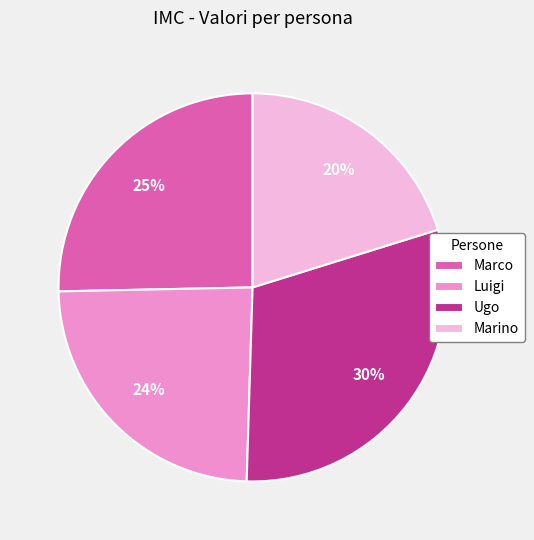

Which category has the biggest portion of the pie?

Ugo